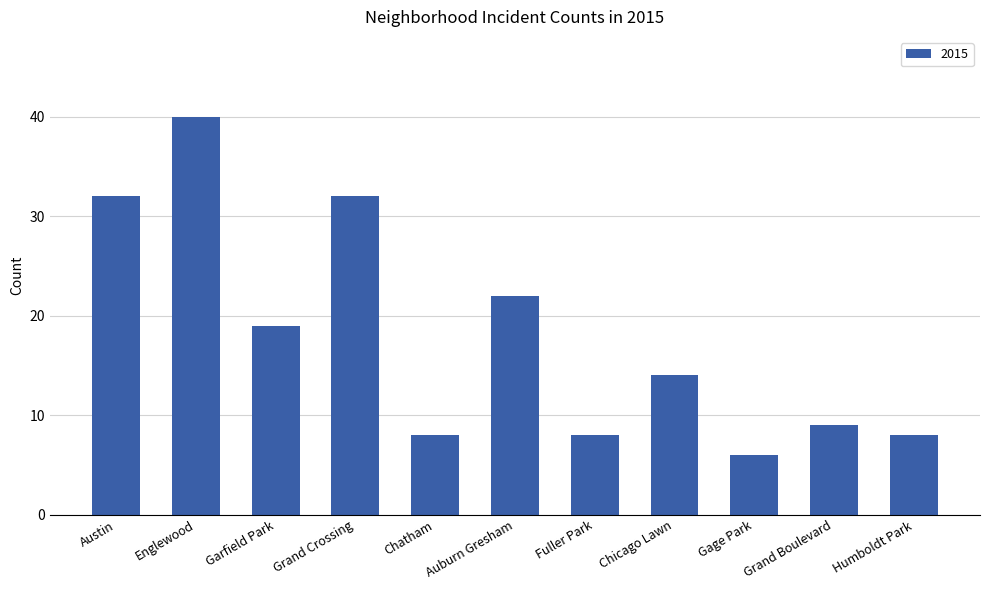

What is the label of the 11th bar from the right?

Austin